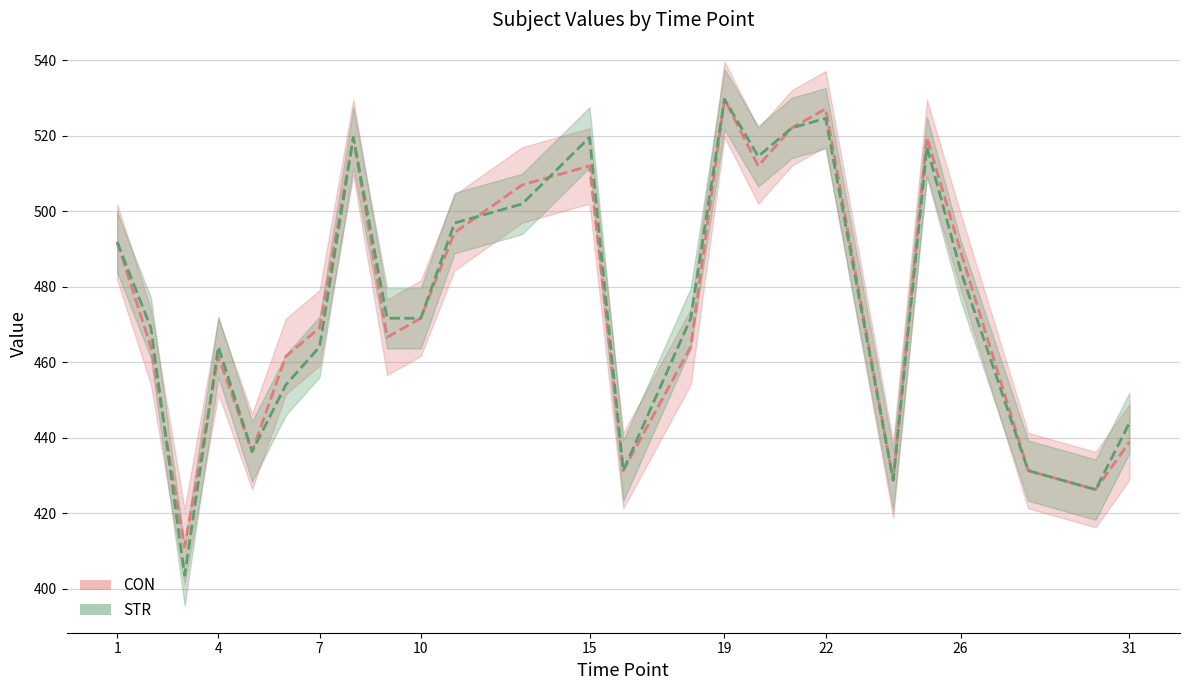

Rank the series by their average value, from highest to lowest.

STR, CON